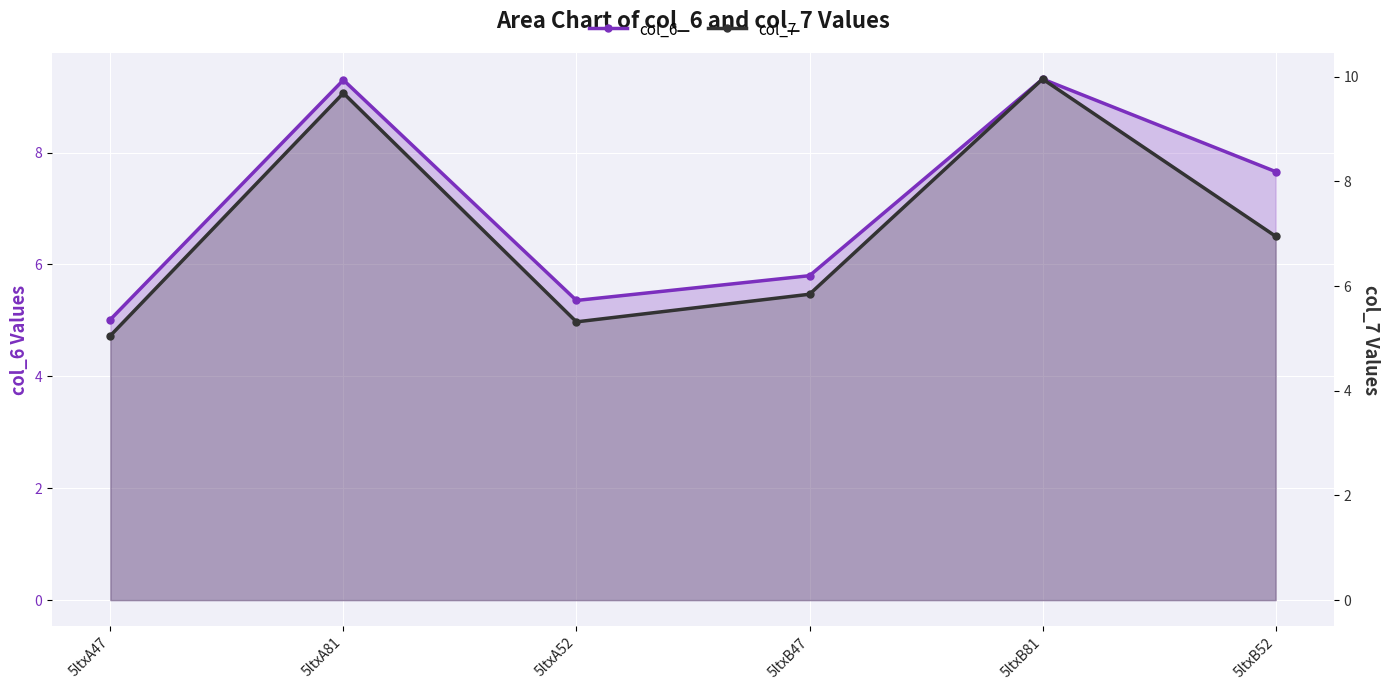

At which label is col_6 closest to 7?

5ltxB52